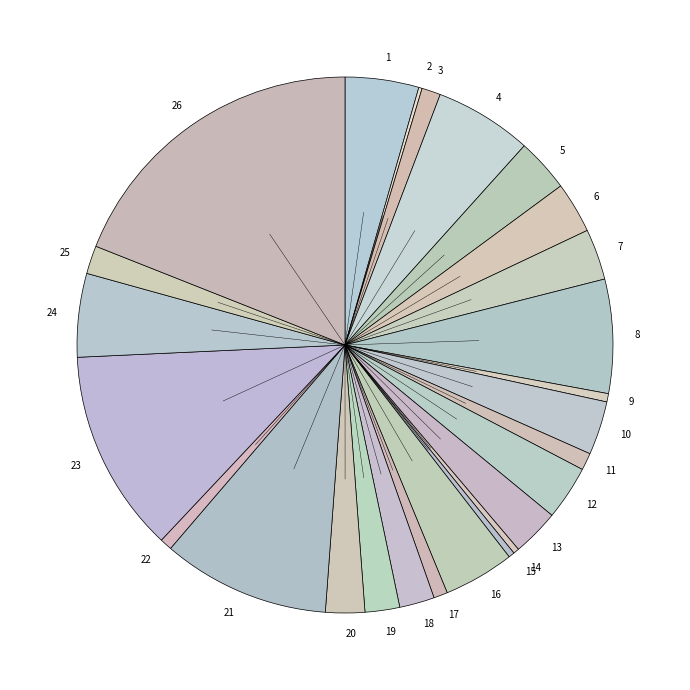

Is there a majority slice in this chart?

No